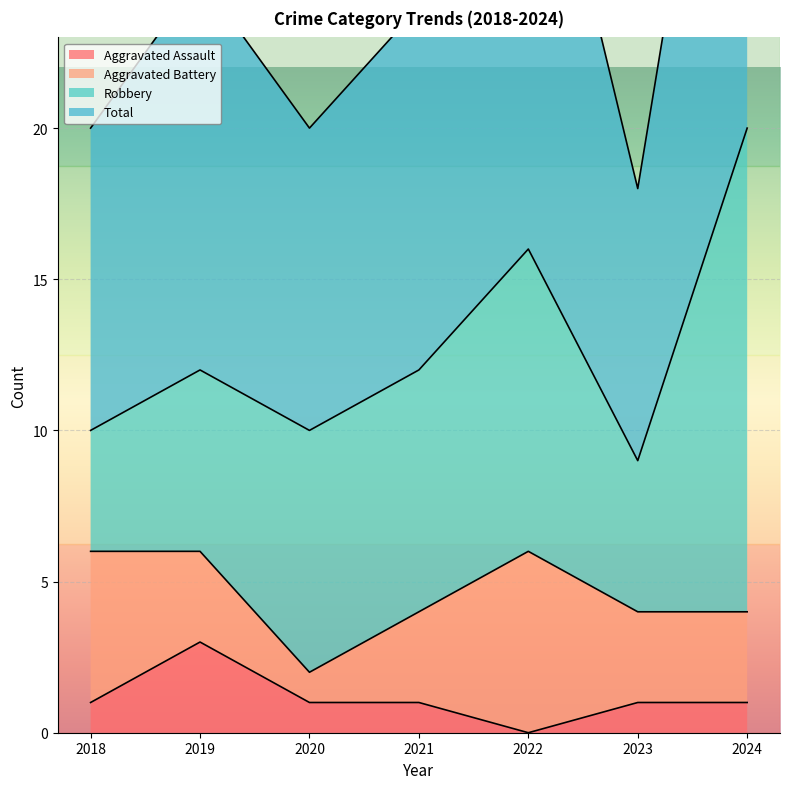

The value of Total at 2020 is 4. True or false?

False